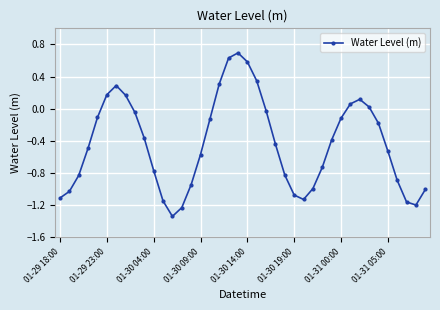

What is the greatest value displayed?

0.7